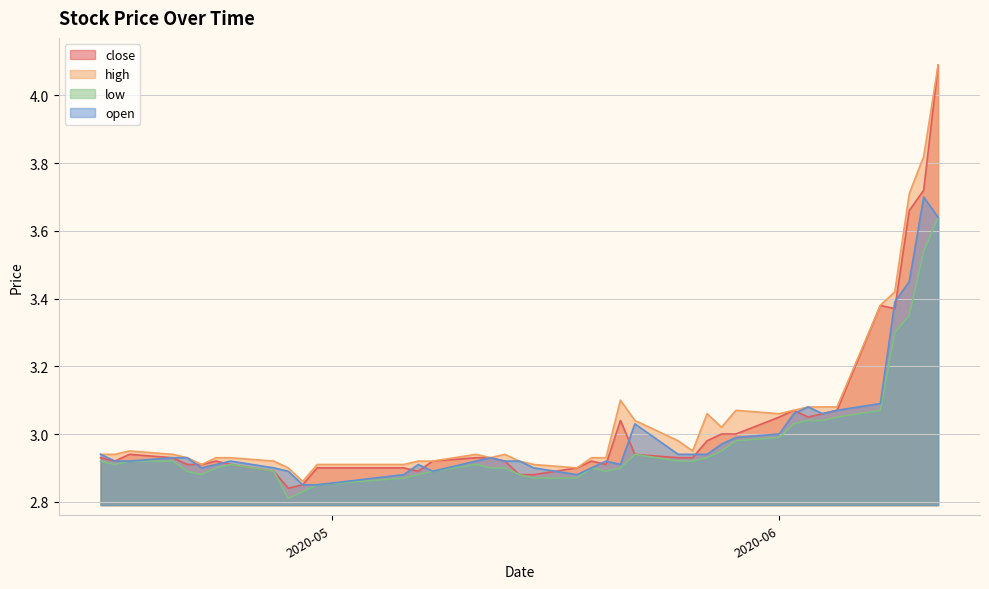

True or false: close and low cross at least once.

False